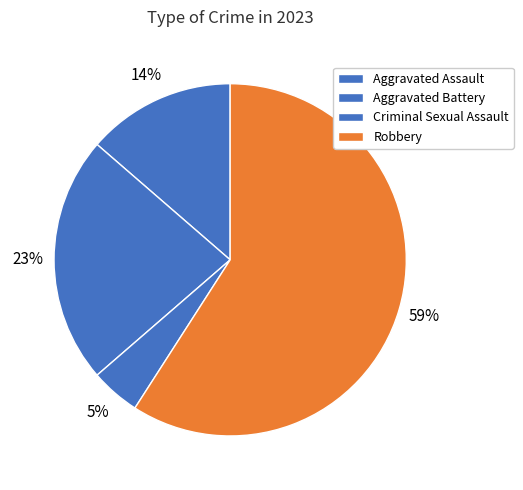

Which has a higher value, Criminal Sexual Assault or Robbery?

Robbery